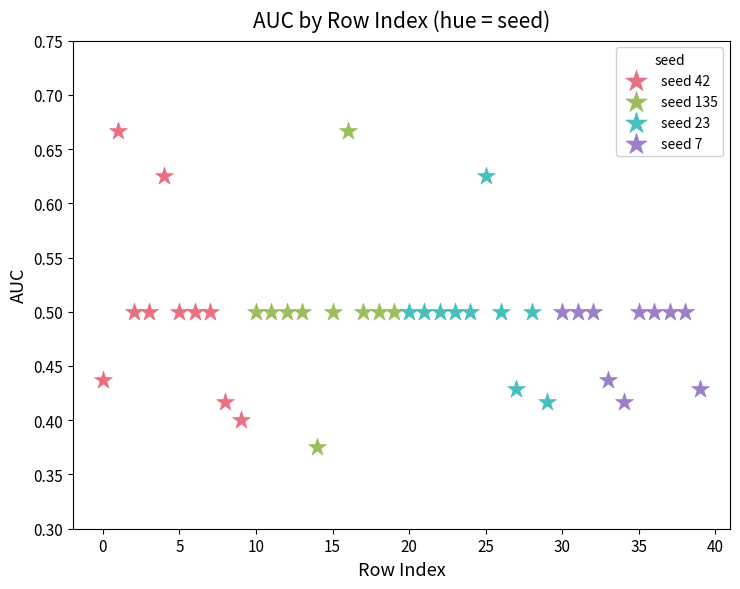

Which series reaches the minimum Y coordinate?

seed 135